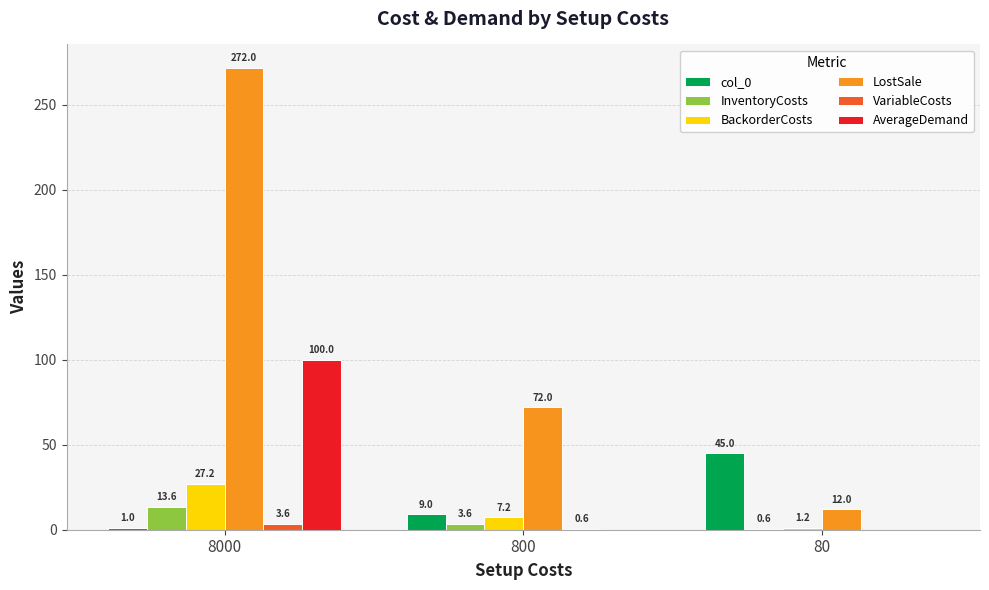

What is the total value across all series at 80?

58.8